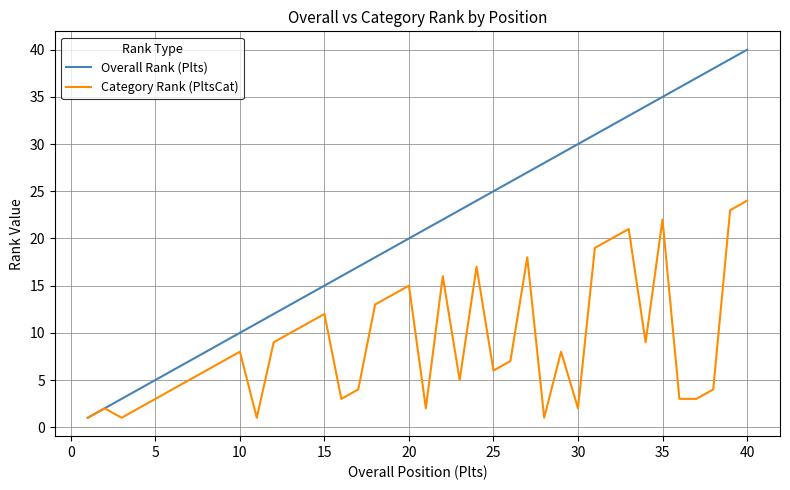

Does the chart display data point markers on the line(s)?

No